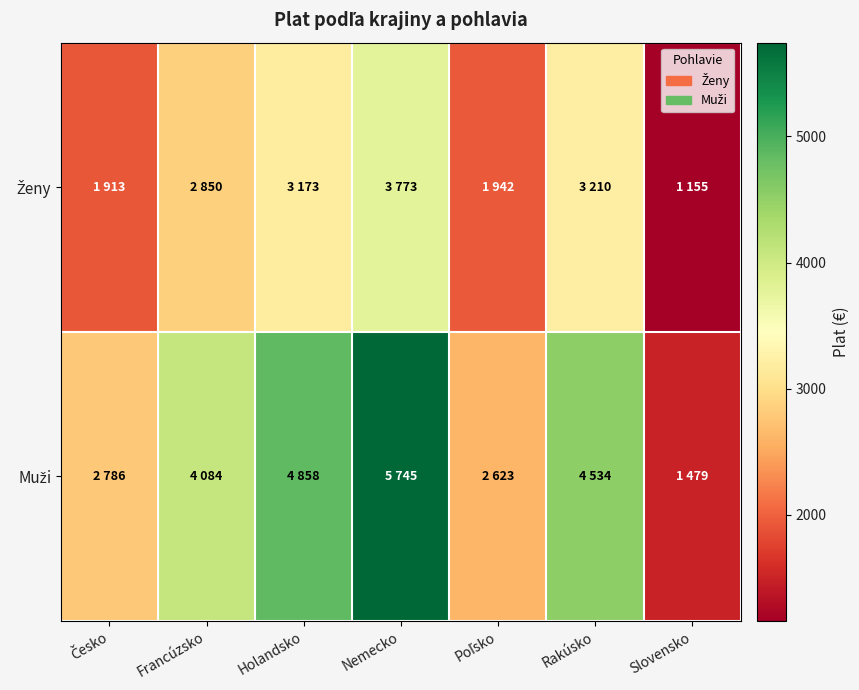

Between Nemecko and Holandsko, which is larger?

Nemecko